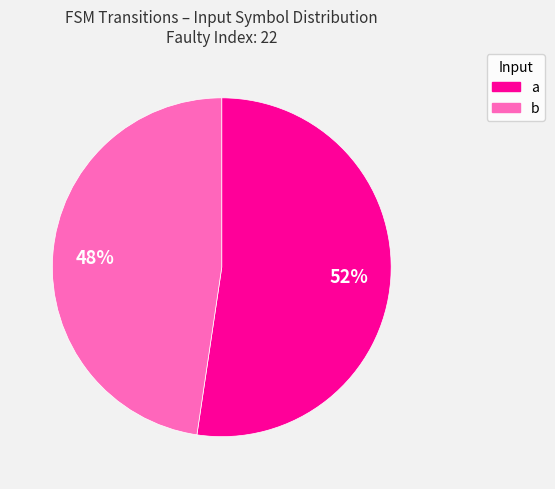

How many segments does this pie chart have?

2